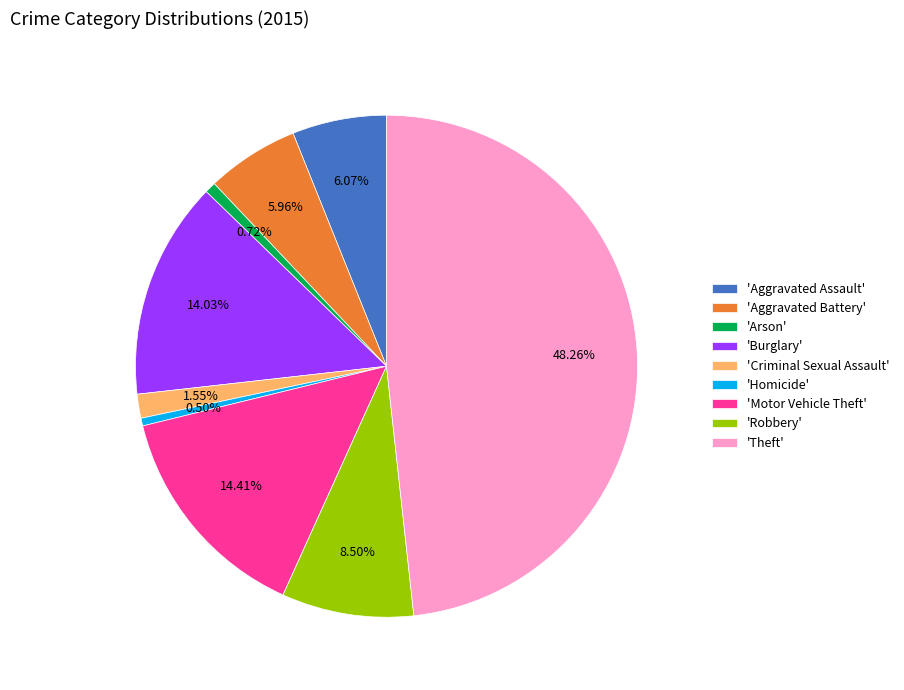

Which category has the biggest portion of the pie?

'Theft'